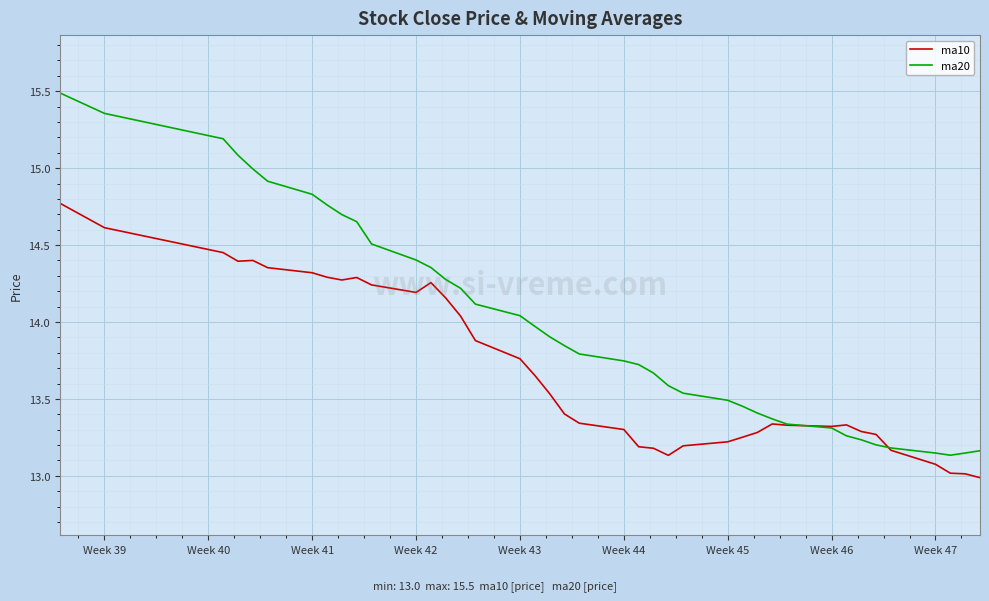

Which series has the largest range (max minus min)?

ma20